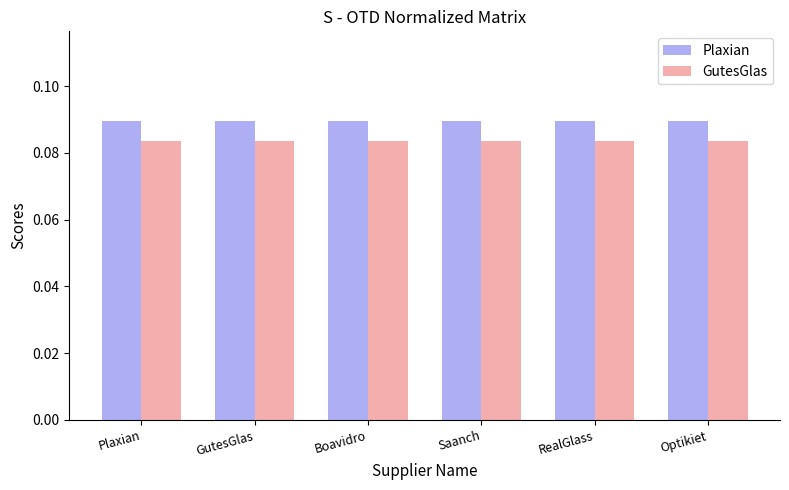

Is the value of Plaxian at GutesGlas greater than the value of GutesGlas at Boavidro?

Yes